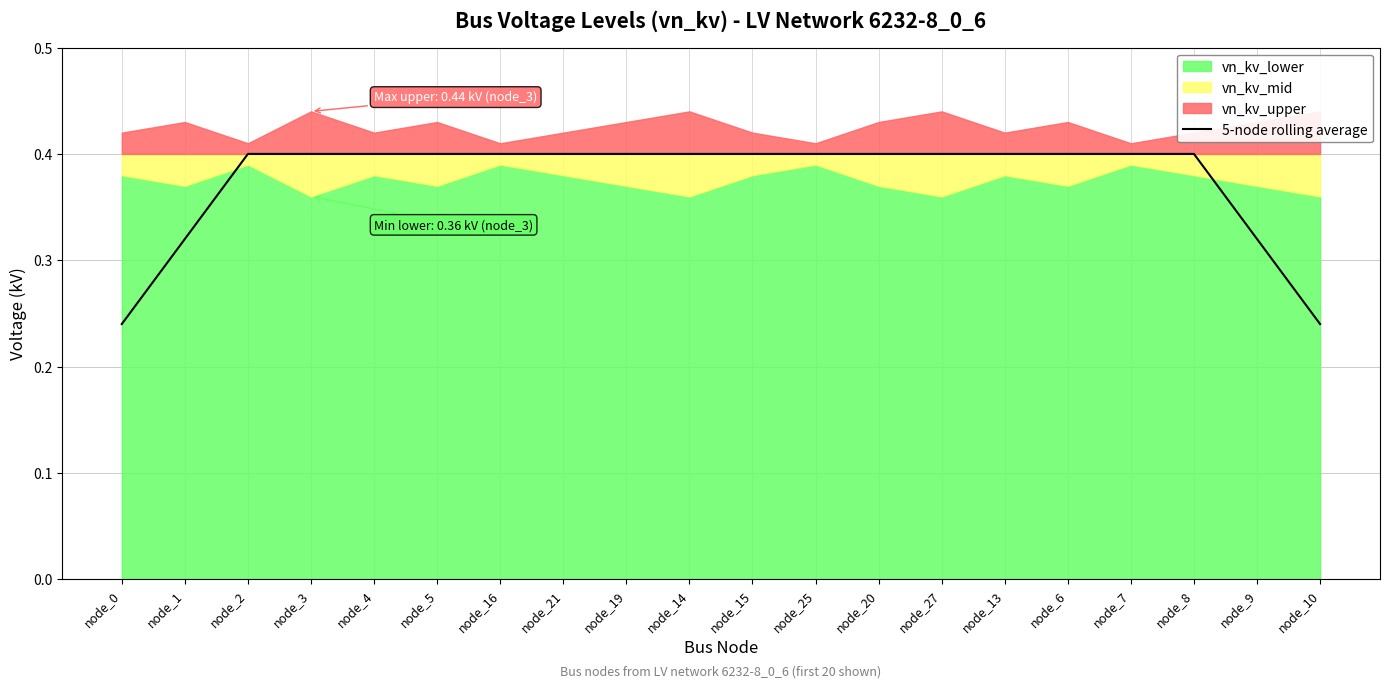

What is the label of the 10th point from the left?

node_14